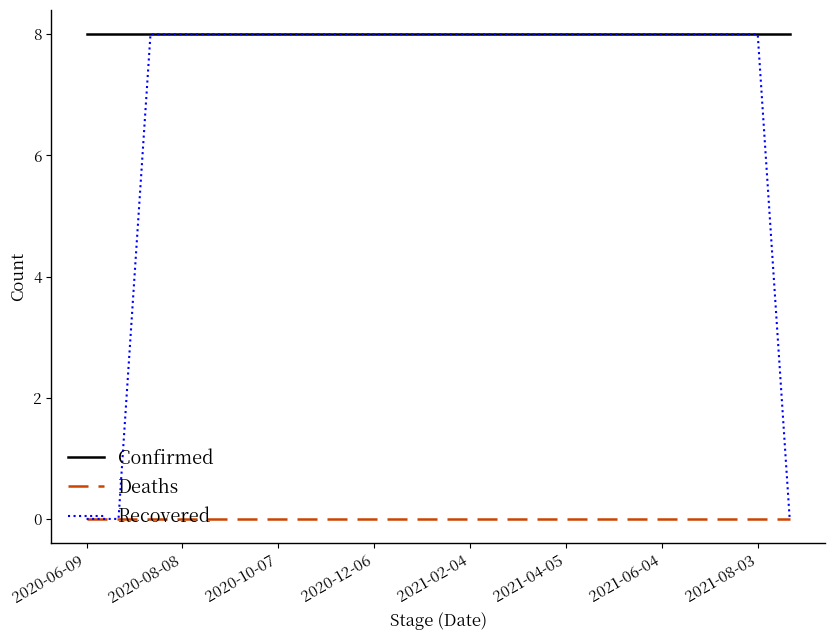

Which series has the largest total across all categories?

Confirmed